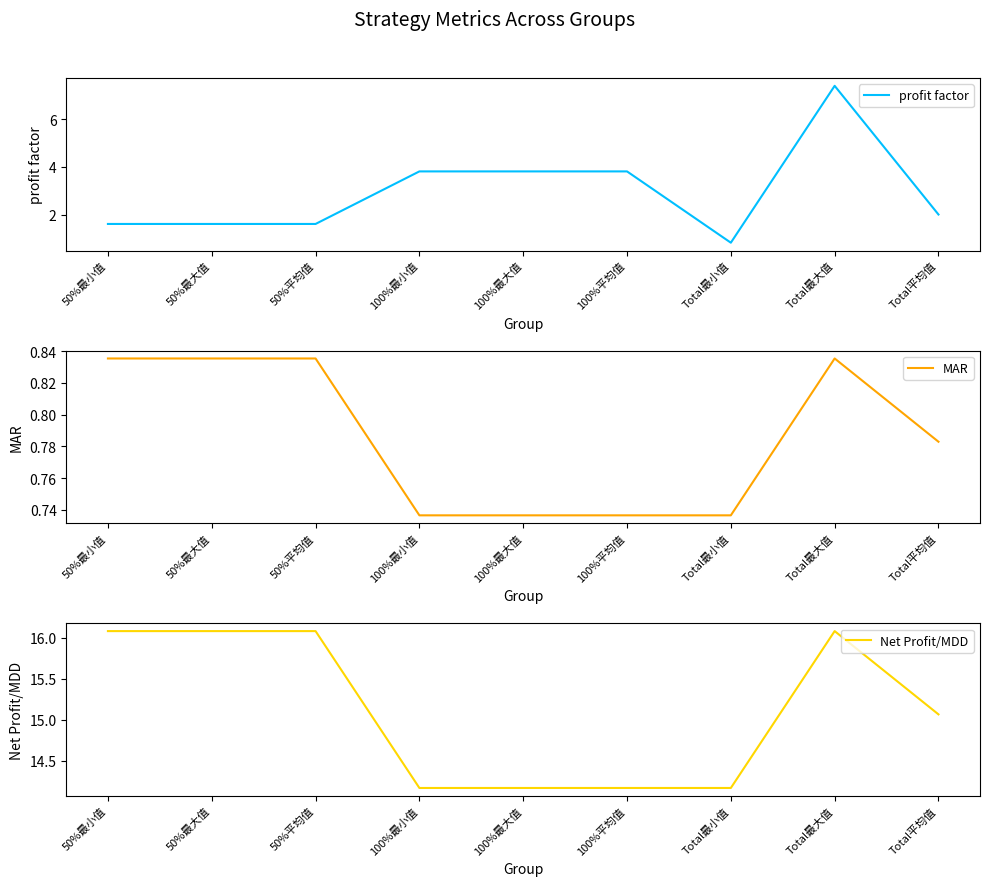

At how many categories does at least one series exceed 4?

9